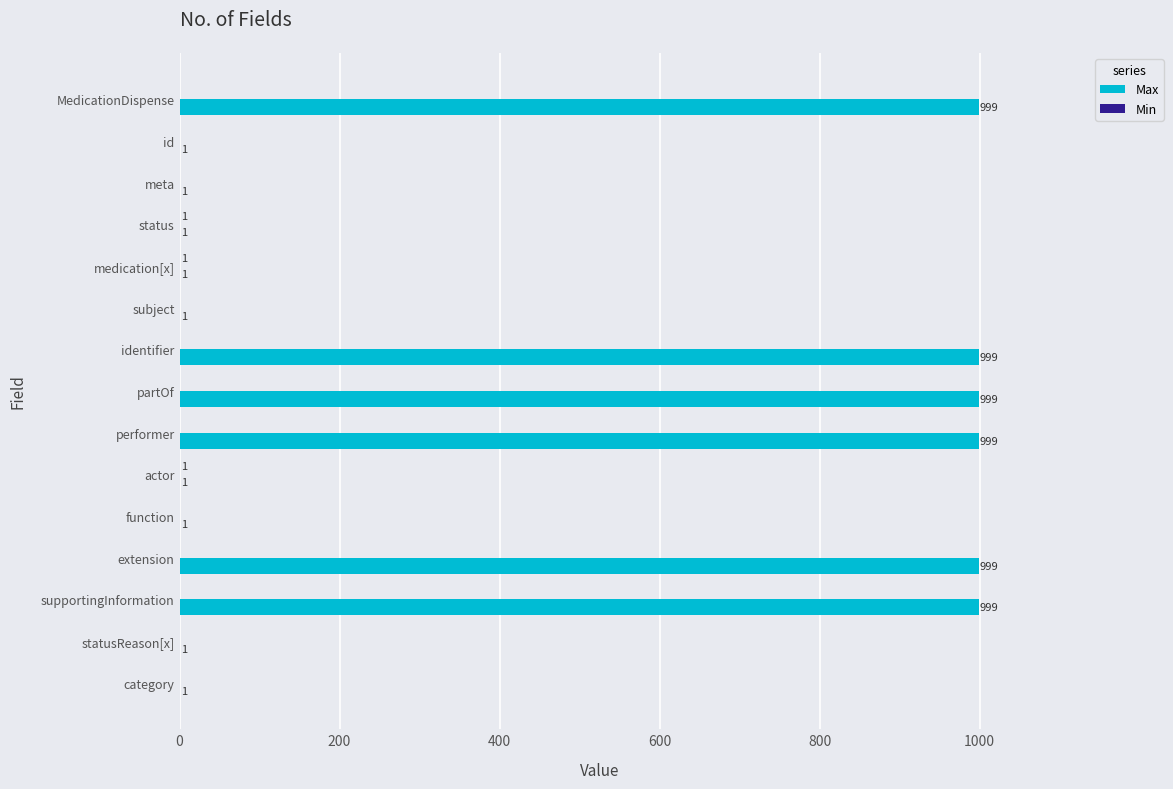

How many data points in Max are above 1?

6